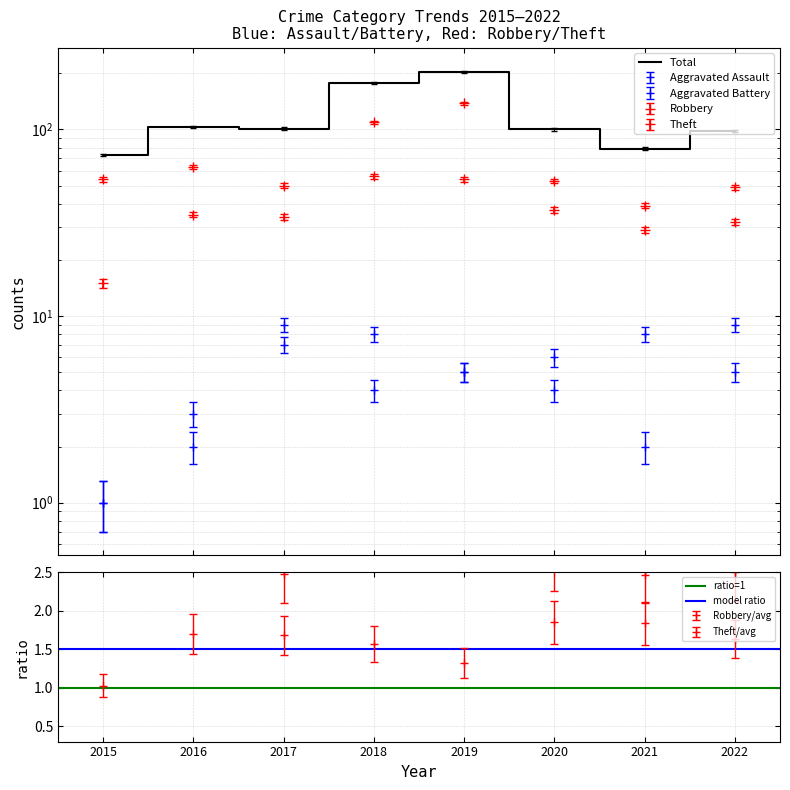

Where is the first local maximum for Aggravated Assault?

2018